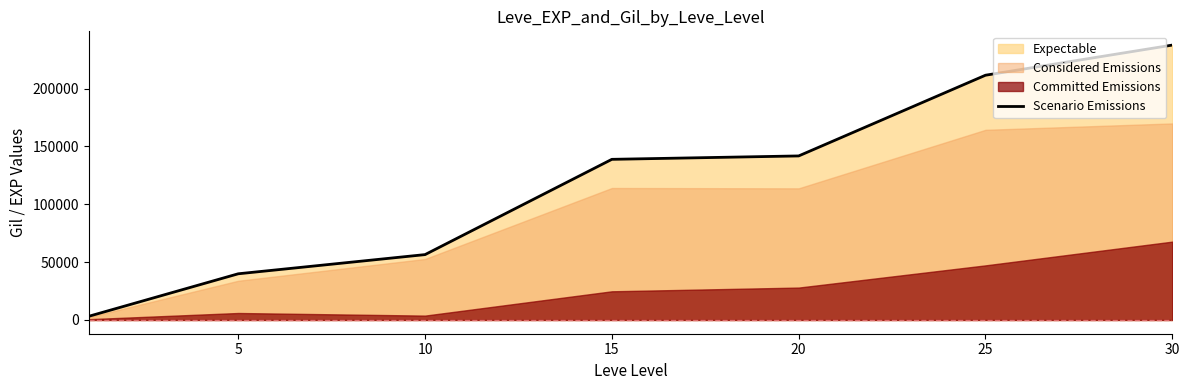

What is the value of the 7th point from the left?

237620